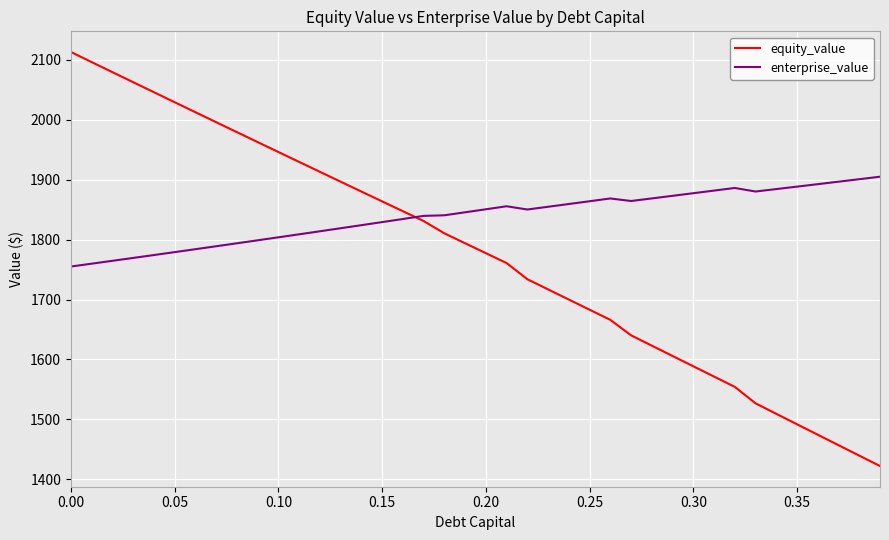

What is the difference between the maximum and minimum values in the equity_value series?

691.0